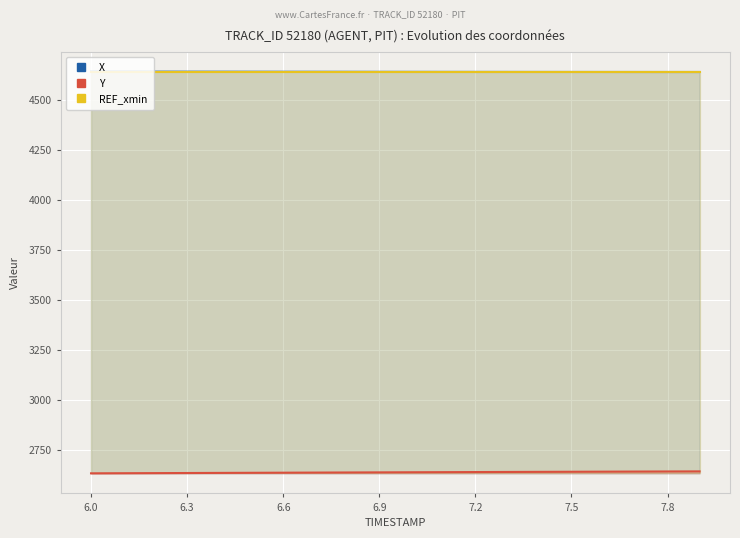

Which label corresponds to the smallest value in the chart?

6.0